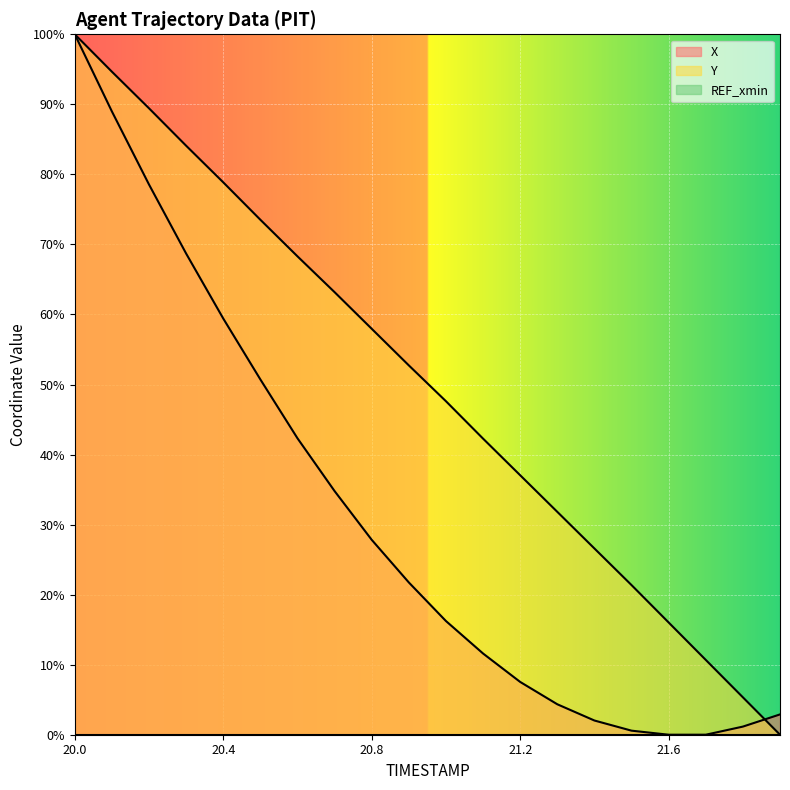

How many lines are shown in the chart?

3